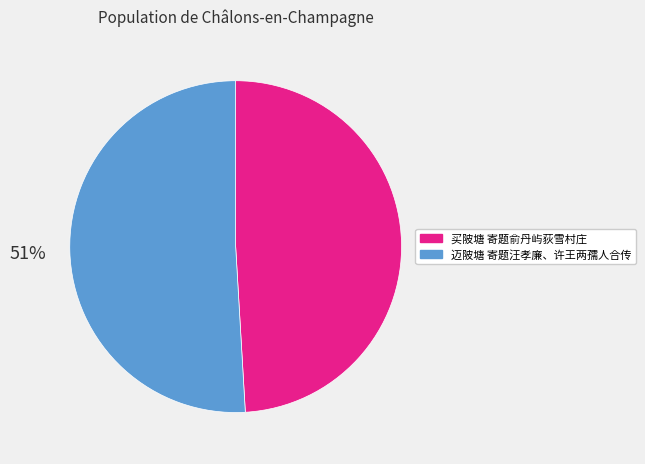

Rank the categories by value from highest to lowest.

迈陂塘 寄题汪孝廉、许王两孺人合传, 买陂塘 寄题俞丹屿荻雪村庄